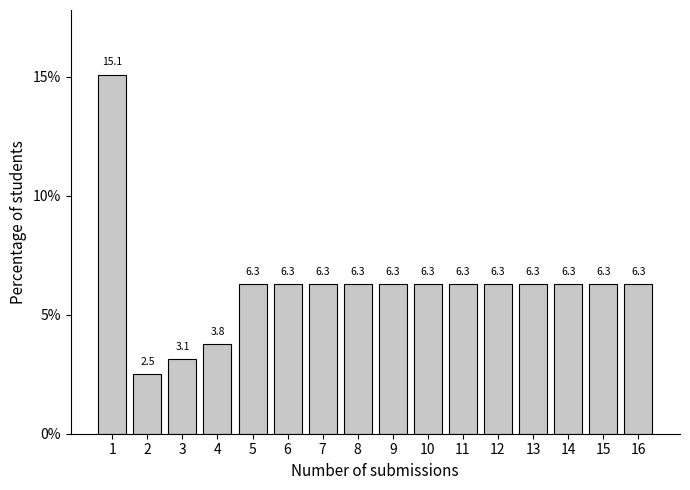

Reading left to right, list all the values displayed in this chart.

1=15.1	2=2.5	3=3.1	4=3.8	5=6.3	6=6.3	7=6.3	8=6.3	9=6.3	10=6.3	11=6.3	12=6.3	13=6.3	14=6.3	15=6.3	16=6.3